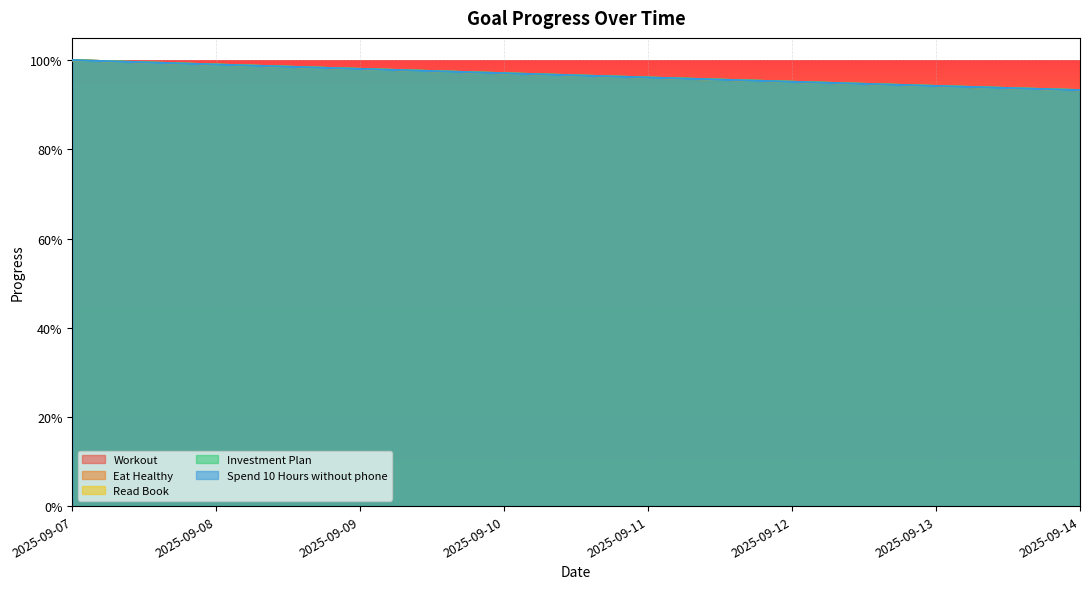

Between 2025-09-07 and 2025-09-13, which series saw the biggest shift?

Workout